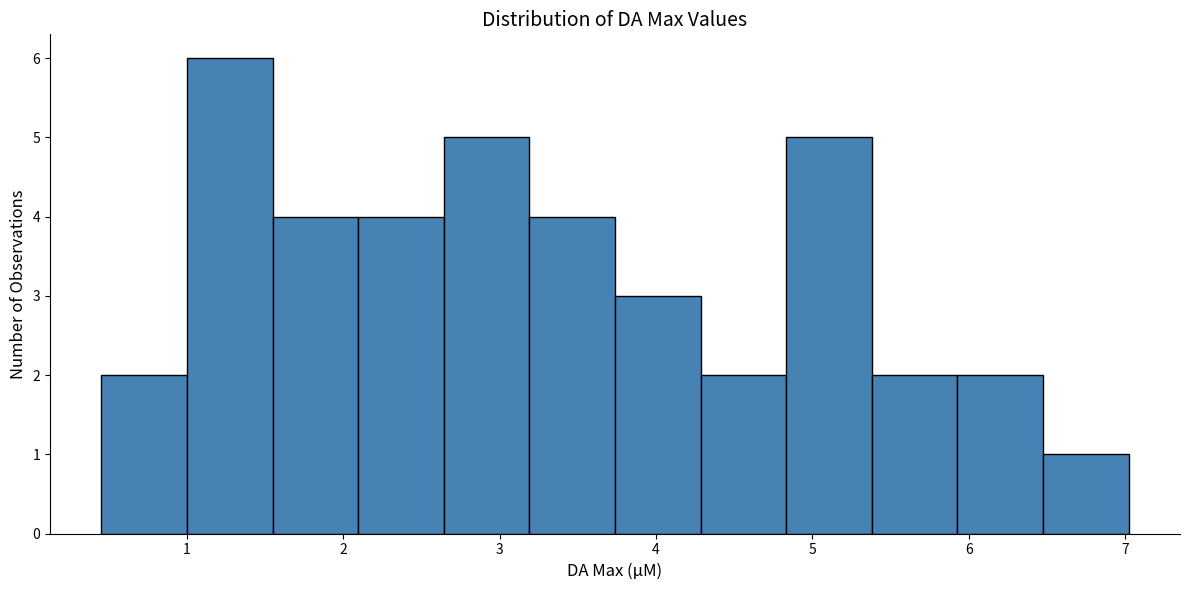

Reading left to right, transcribe this chart: for each bar, give the range it covers on the x-axis and its height. Neither the bar edges nor the heights are printed on the chart, so give them approximately, as read against the axes.

0.5 to 1.0: 2
1.0 to 1.5: 6
1.5 to 2.1: 4
2.1 to 2.6: 4
2.6 to 3.2: 5
3.2 to 3.7: 4
3.7 to 4.3: 3
4.3 to 4.8: 2
4.8 to 5.4: 5
5.4 to 5.9: 2
5.9 to 6.5: 2
6.5 to 7.0: 1